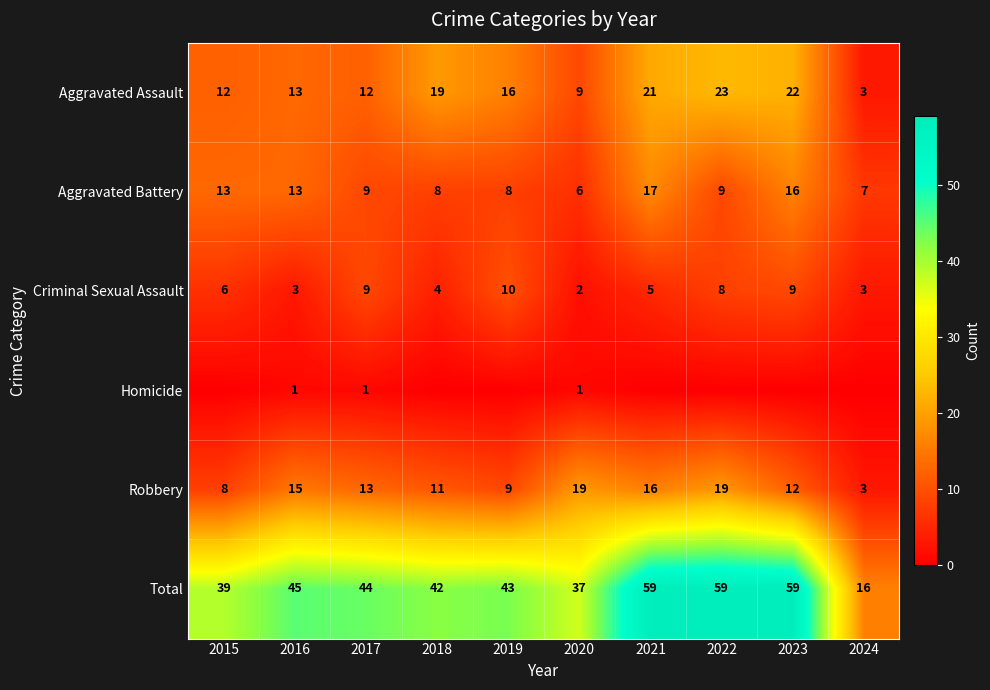

The Aggravated Battery series shows 6 at 2020. True or false?

True